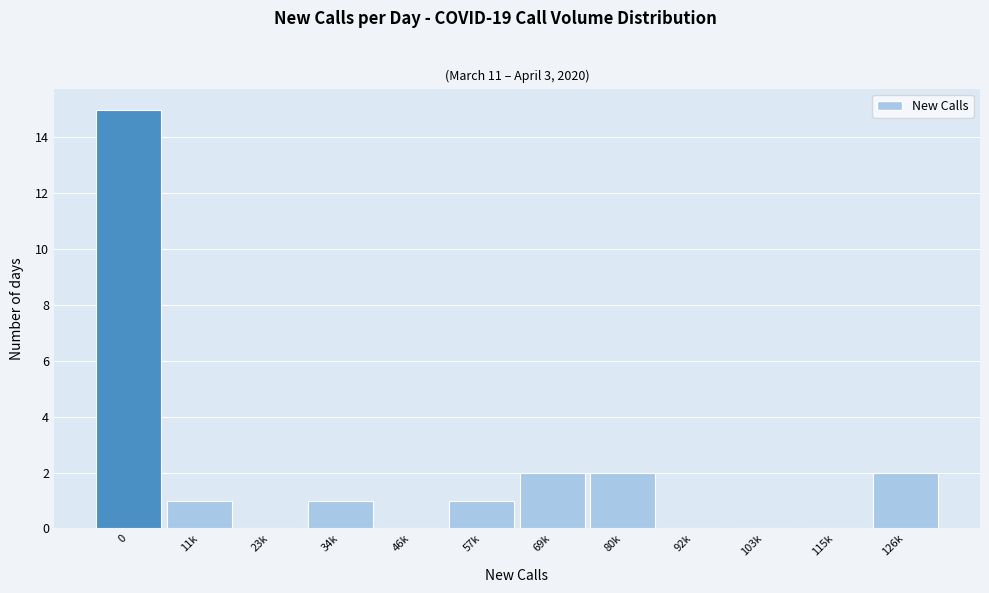

Reading left to right, transcribe all the data shown in this chart.

0=15	11k=1	23k=0	34k=1	46k=0	57k=1	69k=2	80k=2	92k=0	103k=0	115k=0	126k=2